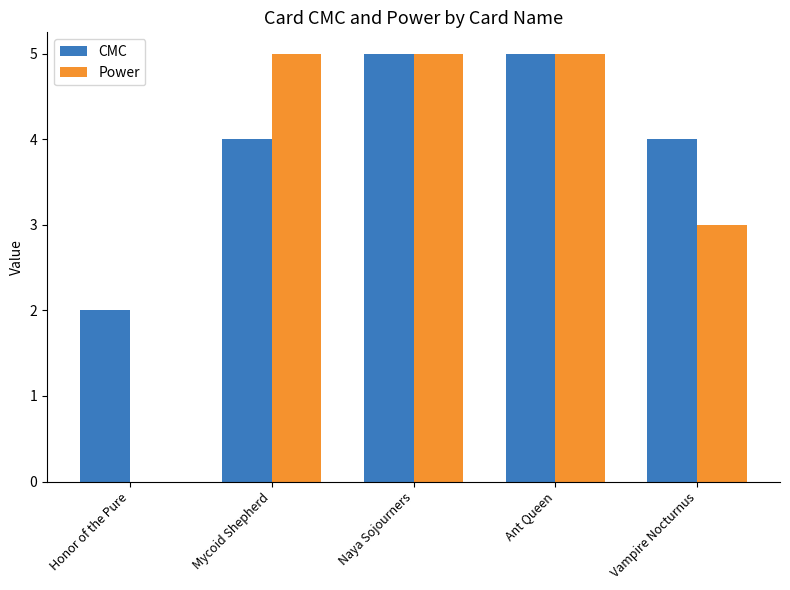

What is the maximum value shown in the chart?

5